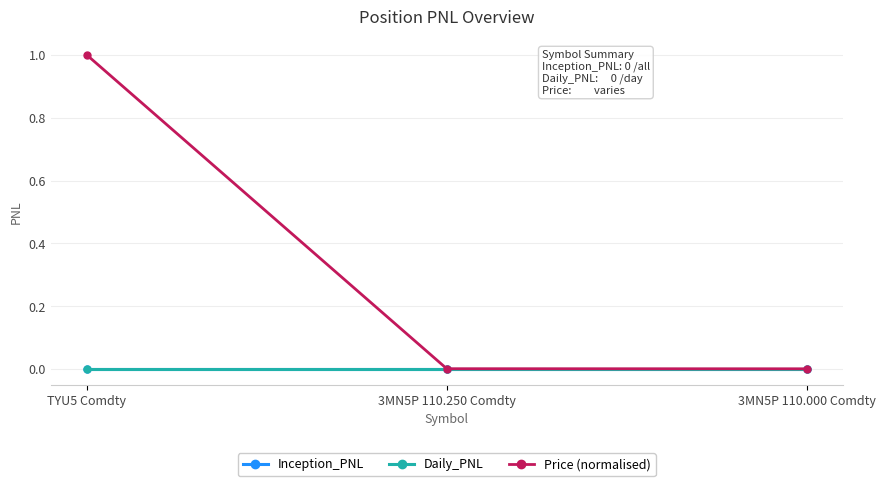

At TYU5 Comdty, list the series in order from smallest to largest.

Inception_PNL, Daily_PNL, Price (normalised)